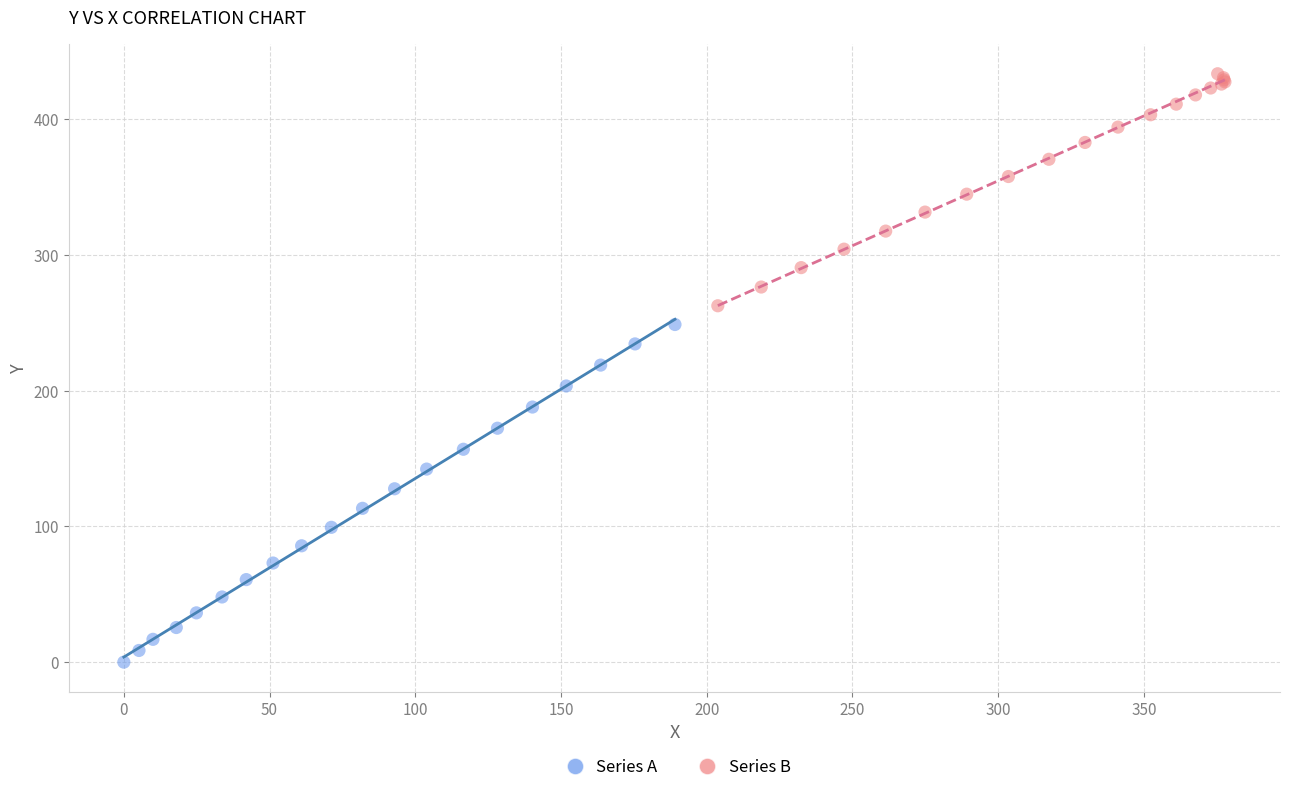

Which series has the widest spread of Y values?

Series A